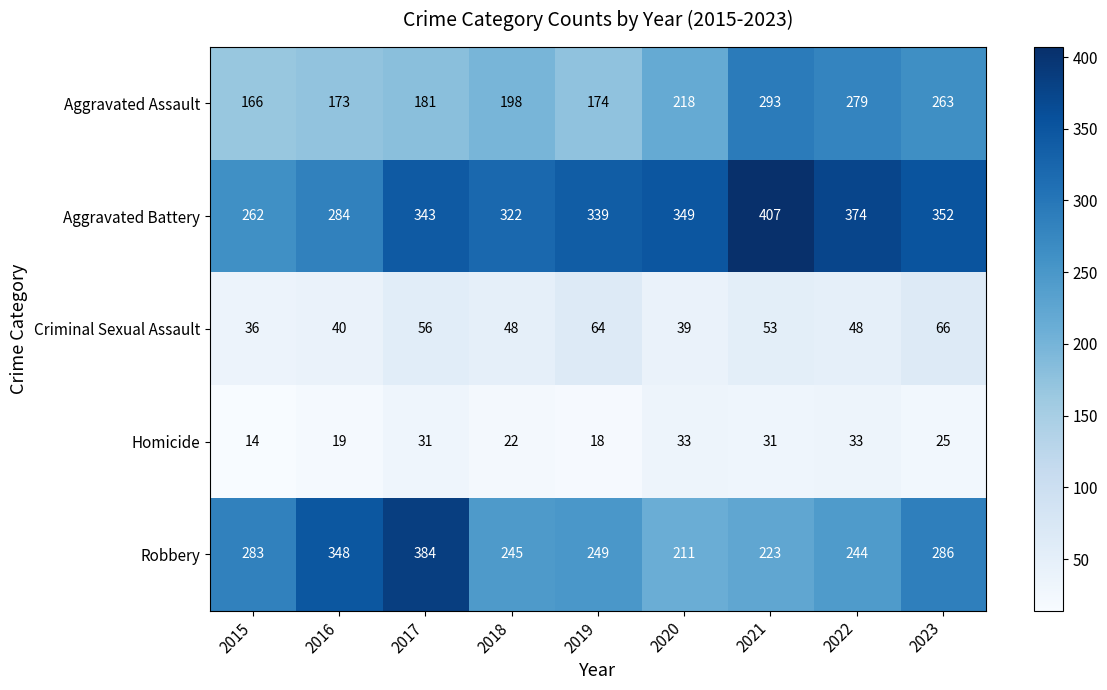

What is the average value of the Aggravated Battery series?

337